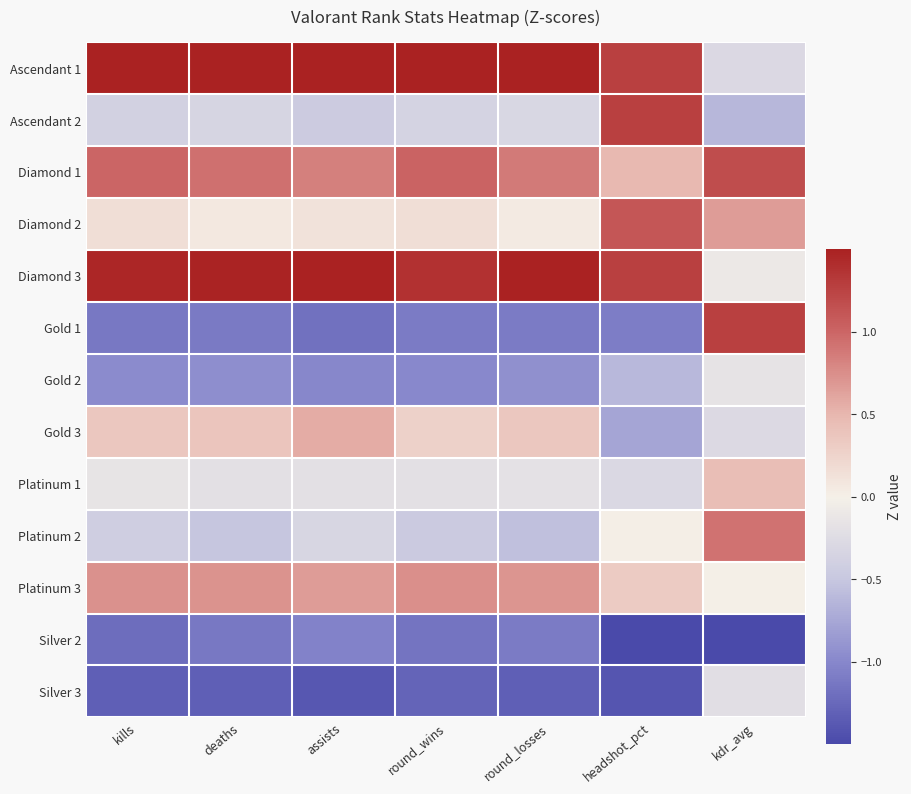

What is the greatest value displayed?

2.0